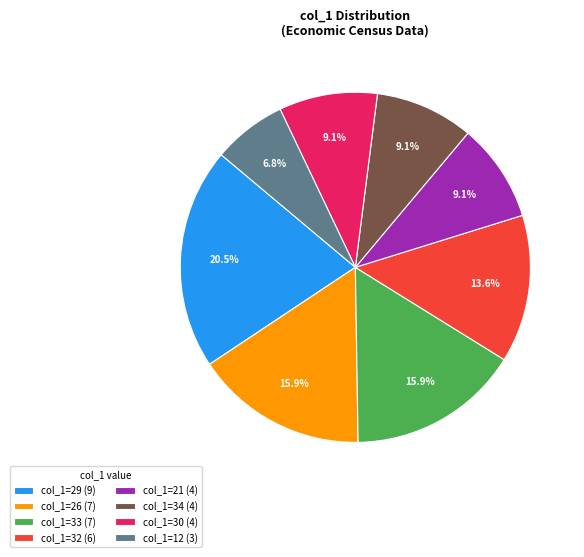

Which slice is the largest?

col_1=29 (9)